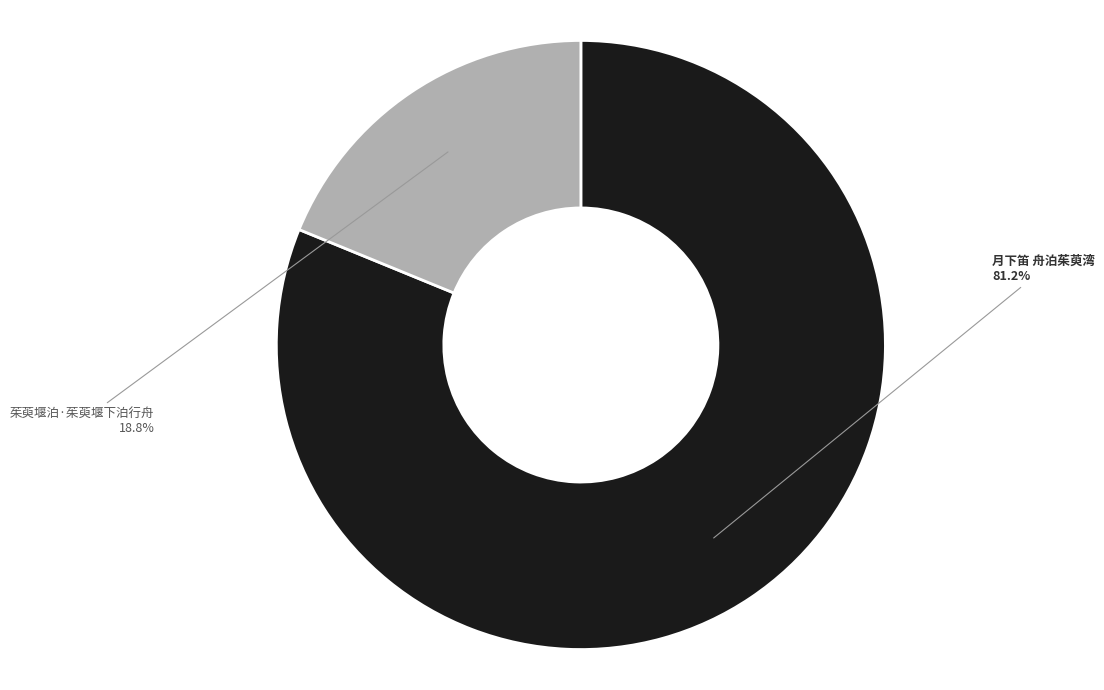

What is the ratio of the value at 茱萸堰泊·茱萸堰下泊行舟 to the value at 月下笛 舟泊茱萸湾?

0.2